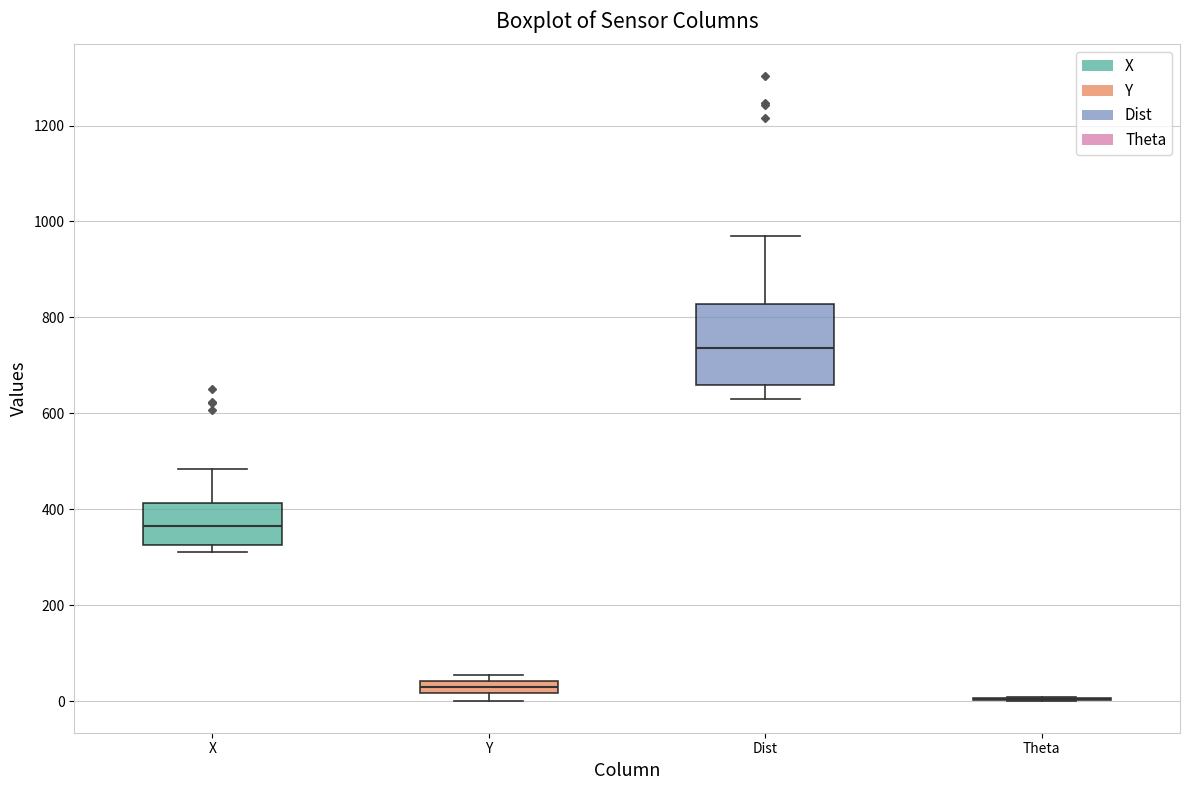

Where is the upper edge of the box for Dist on the y-axis? The values are not printed on the chart, so give them approximately, as read against the axis.

820